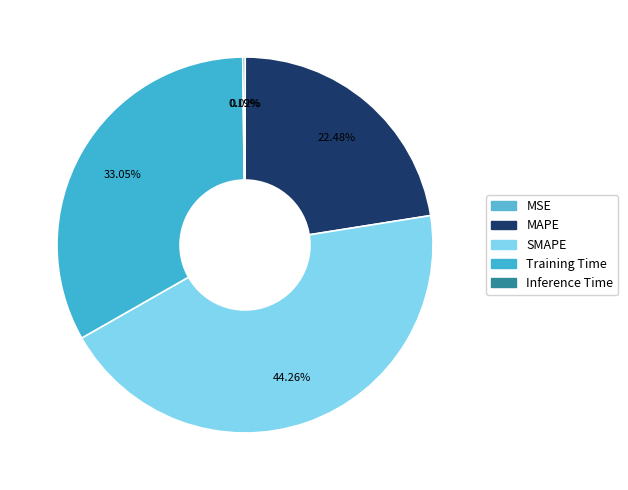

What is the smallest slice in the pie chart?

MSE